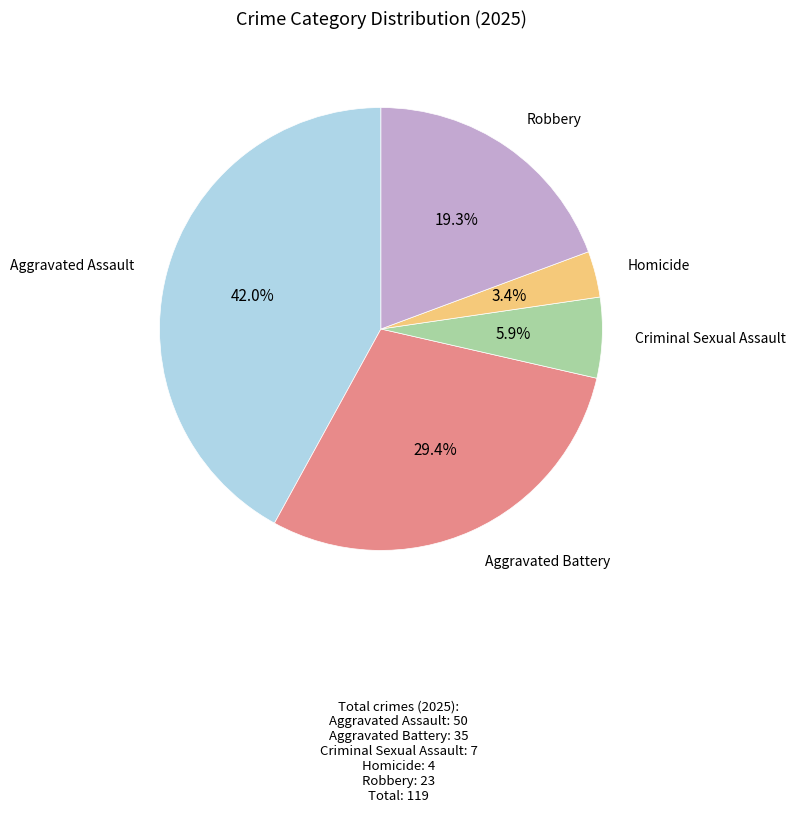

Is there any slice that represents more than half of the pie?

No